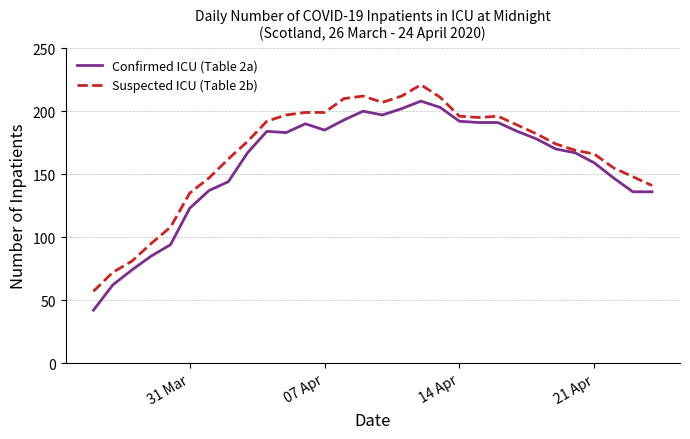

At how many categories does at least one series exceed 130?

25